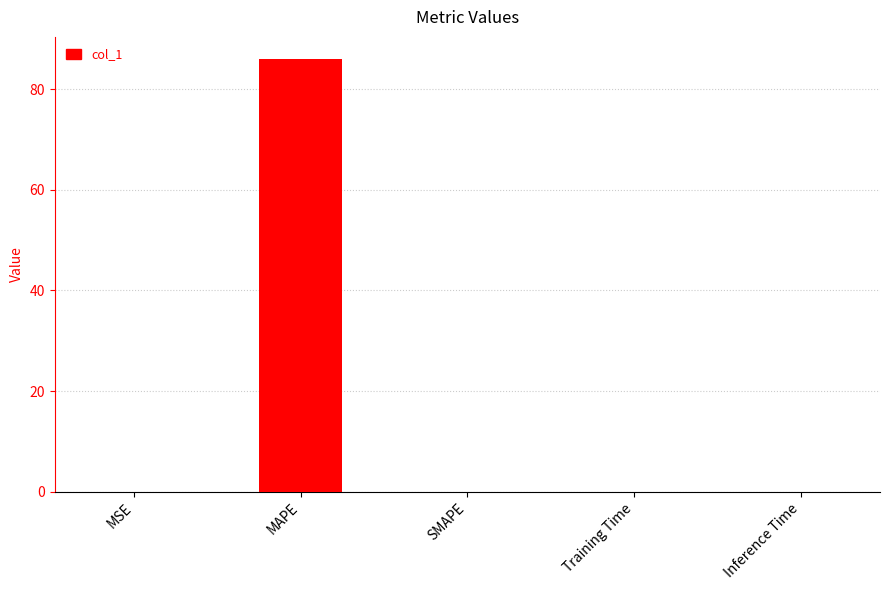

Are the bars horizontal?

No